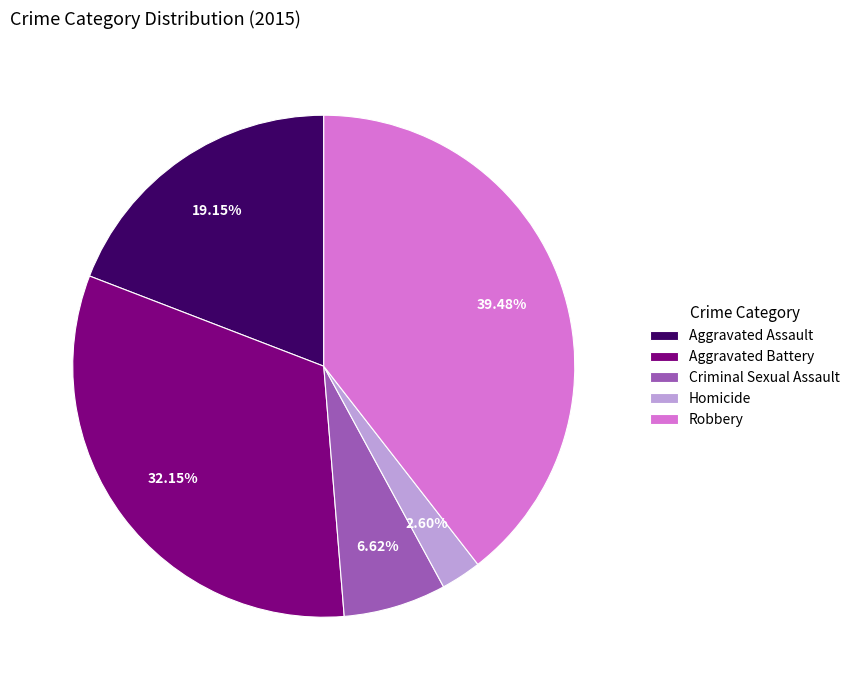

To the nearest percent, what portion does Criminal Sexual Assault represent?

7%